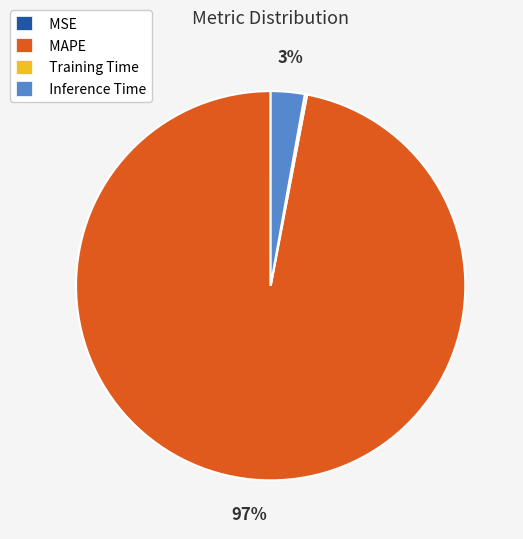

To the nearest percent, what is the difference between the largest and smallest slice percentages?

97%